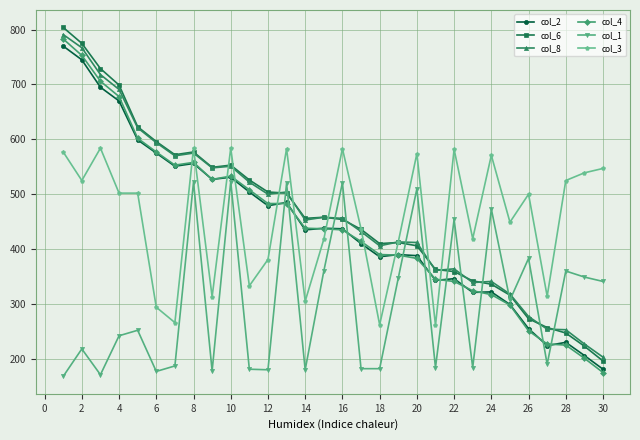

What is the maximum value shown in the chart?

804